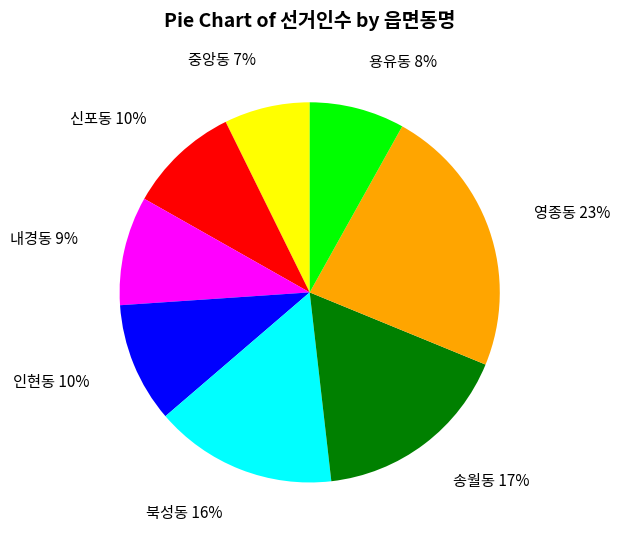

Is there any slice that represents more than half of the pie?

No